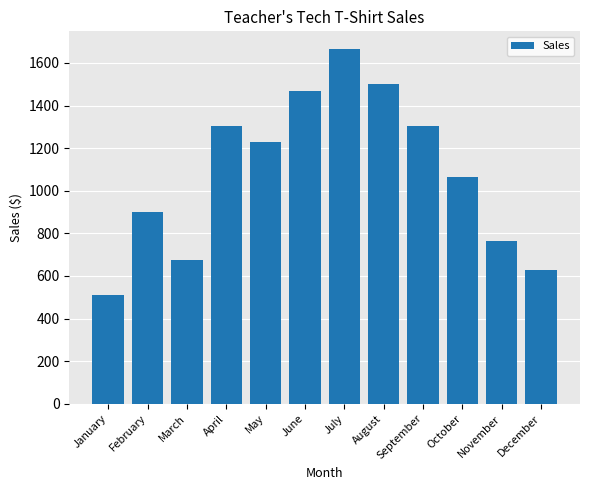

What is the difference between the values at March and October?

390